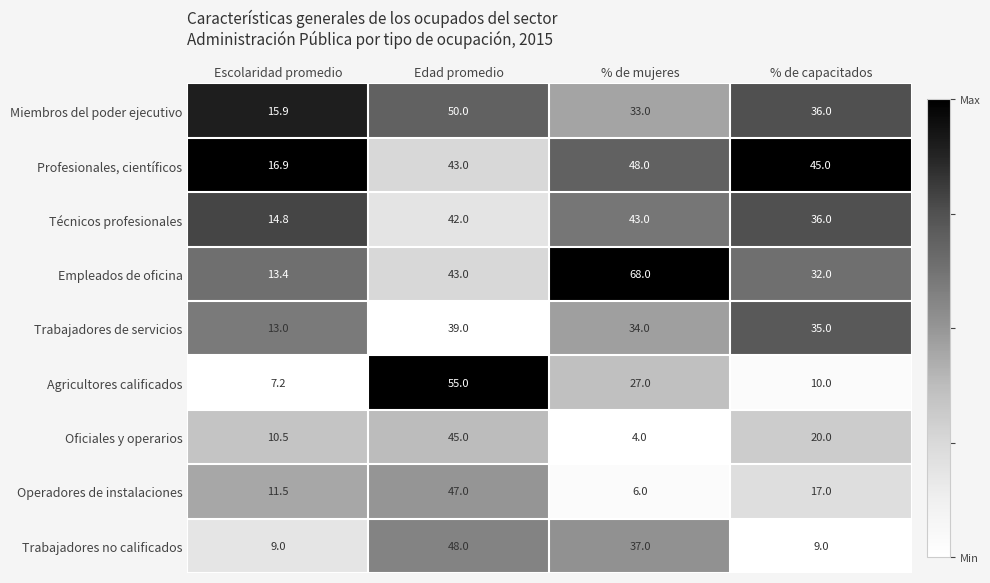

At which category does the chart reach its minimum across all series?

% de mujeres